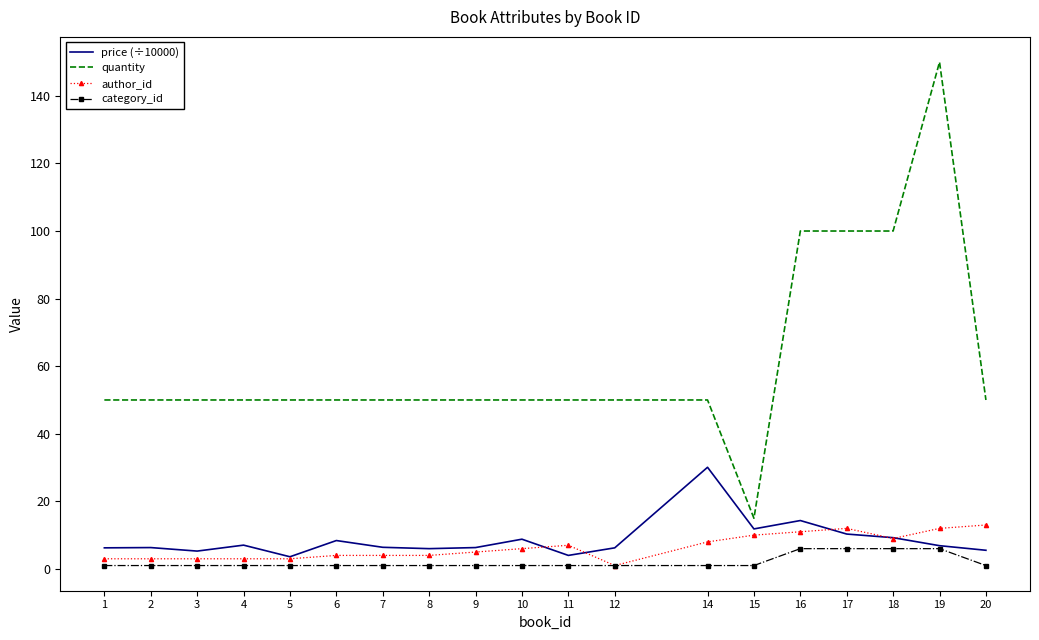

Which series has the largest total across all categories?

quantity